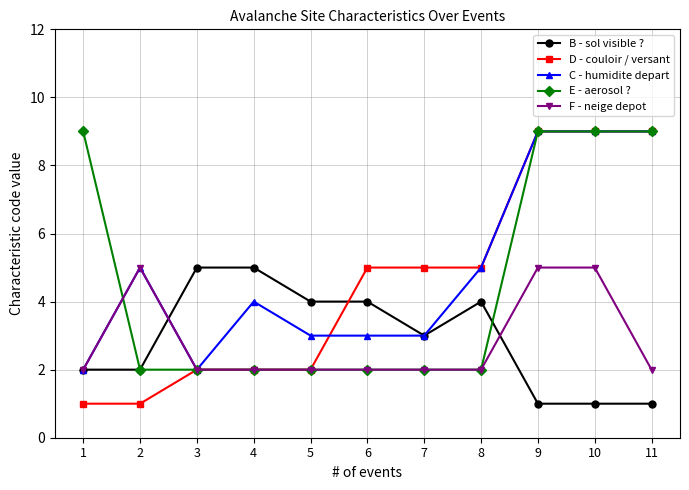

Read the D - couloir / versant value at 6.

5